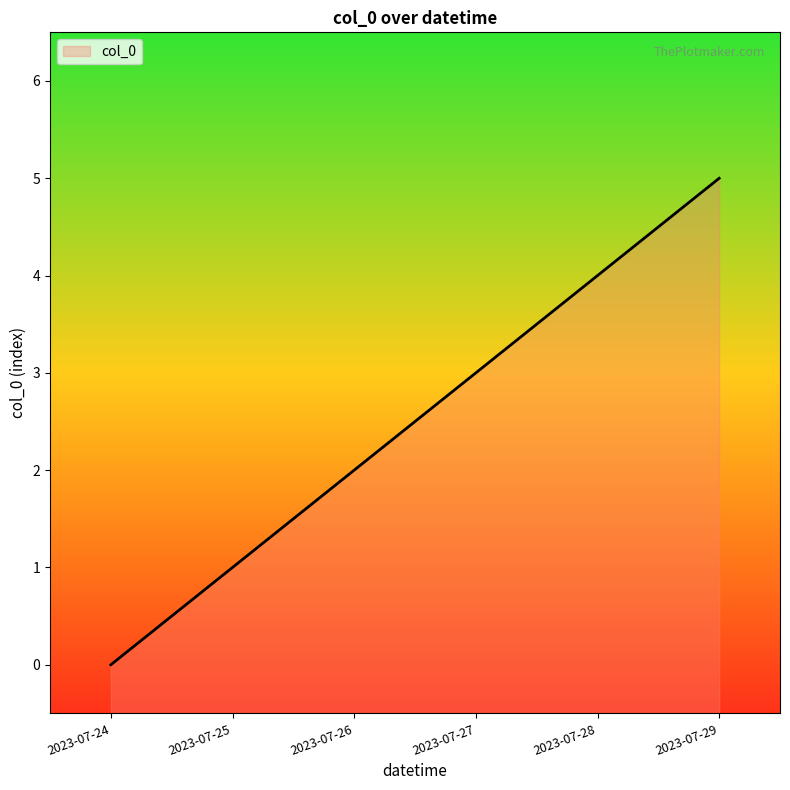

What is the value of the 6th point from the left?

5